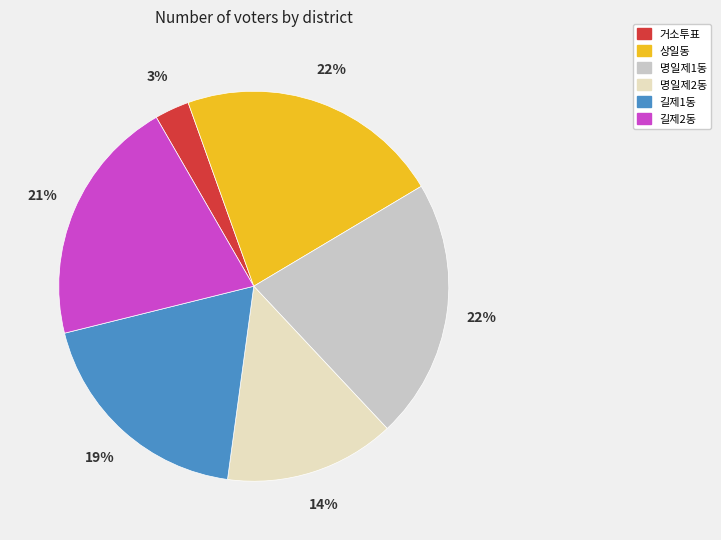

Between 명일제2동 and 길제1동, which is larger?

길제1동